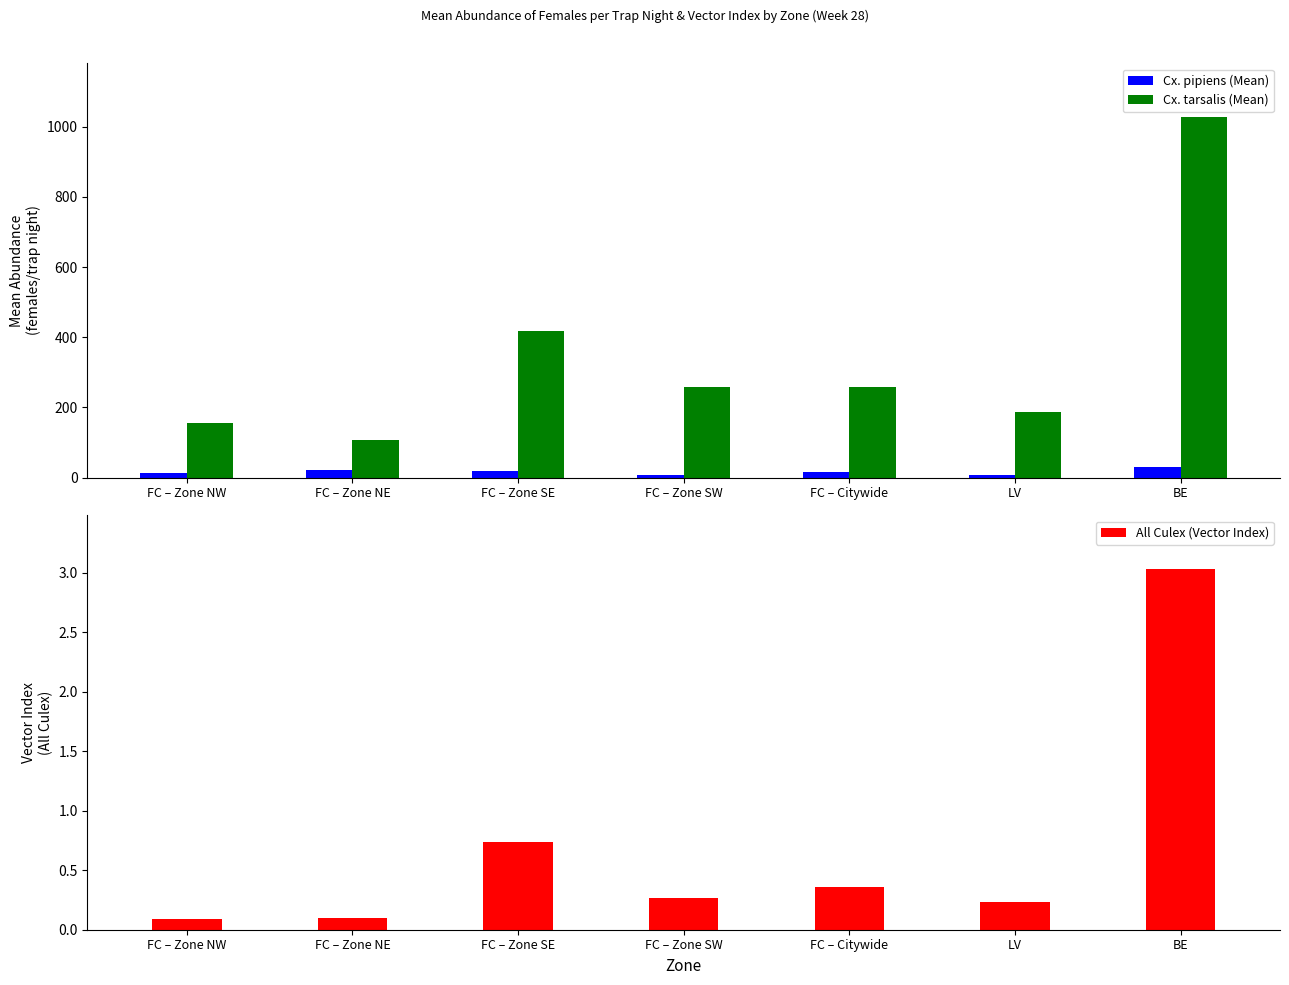

Is it true that All Culex (Vector Index) equals 0.2 at LV?

True